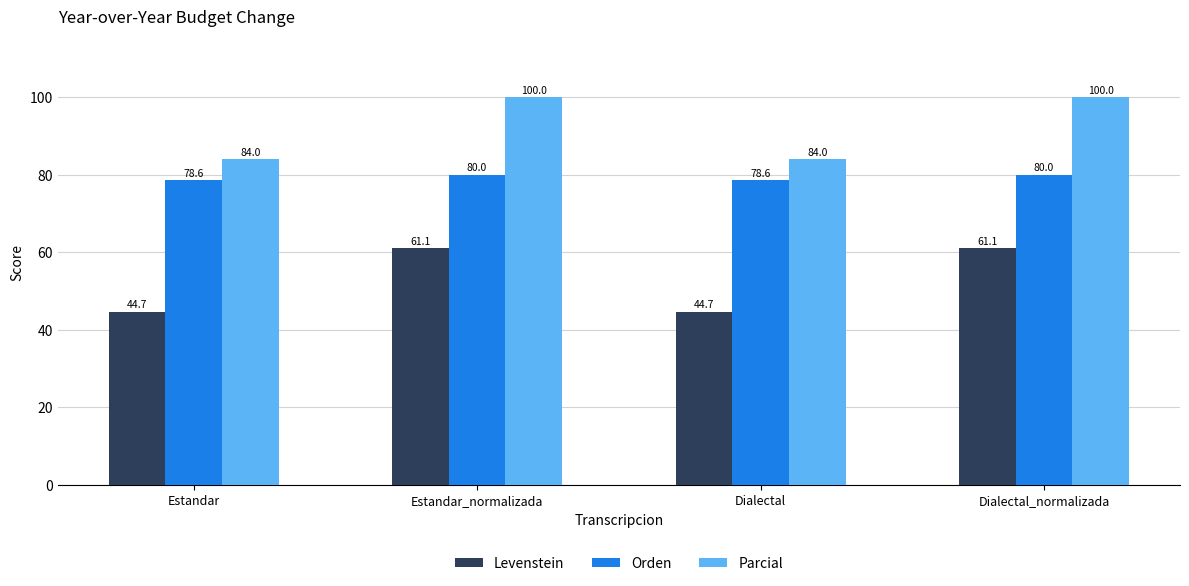

Which series has the widest spread of values?

Levenstein